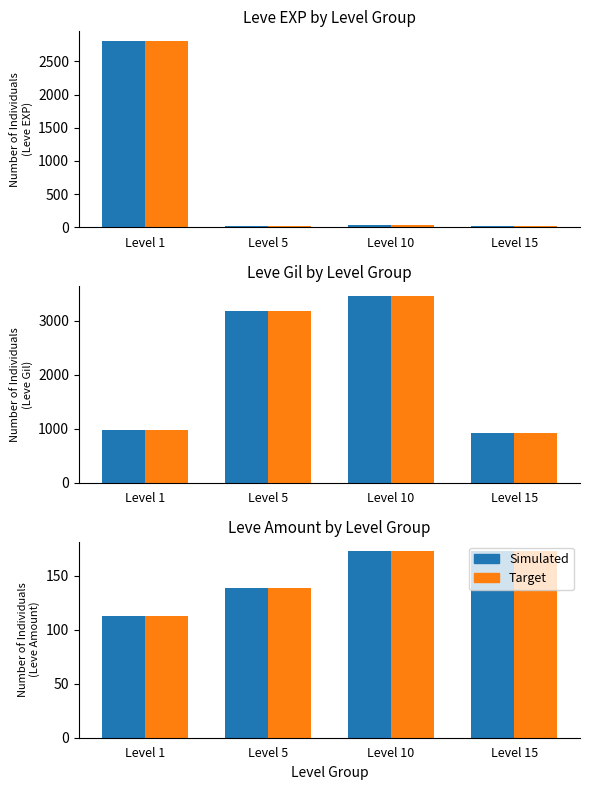

What is the average value of the Simulated series?

150